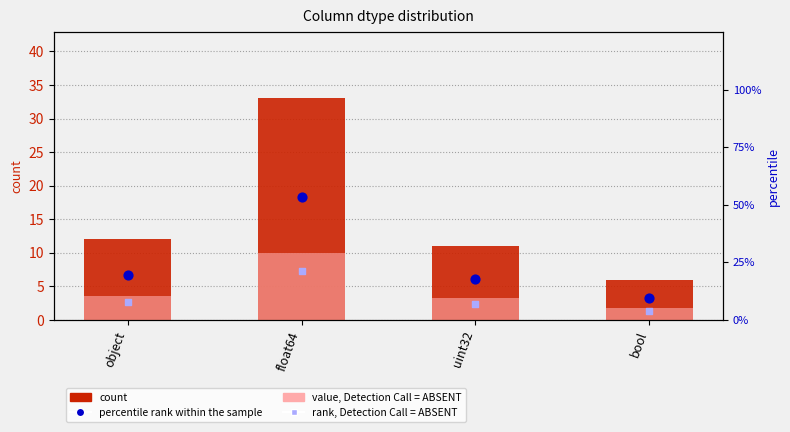

At which category is the sum across all series the highest?

float64